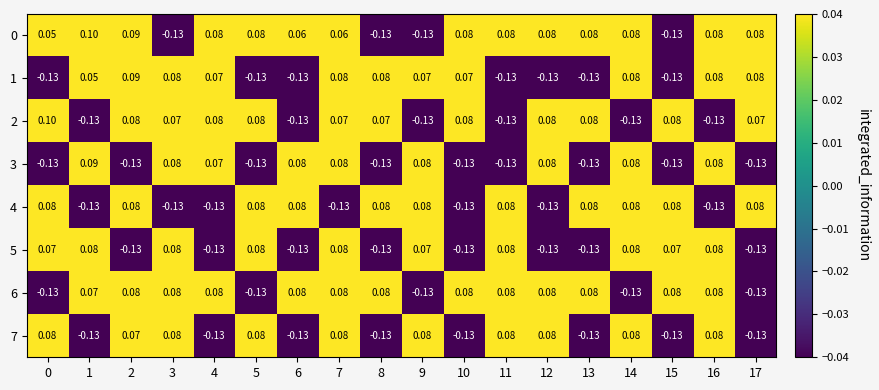

How many values in 2 are above zero?

12